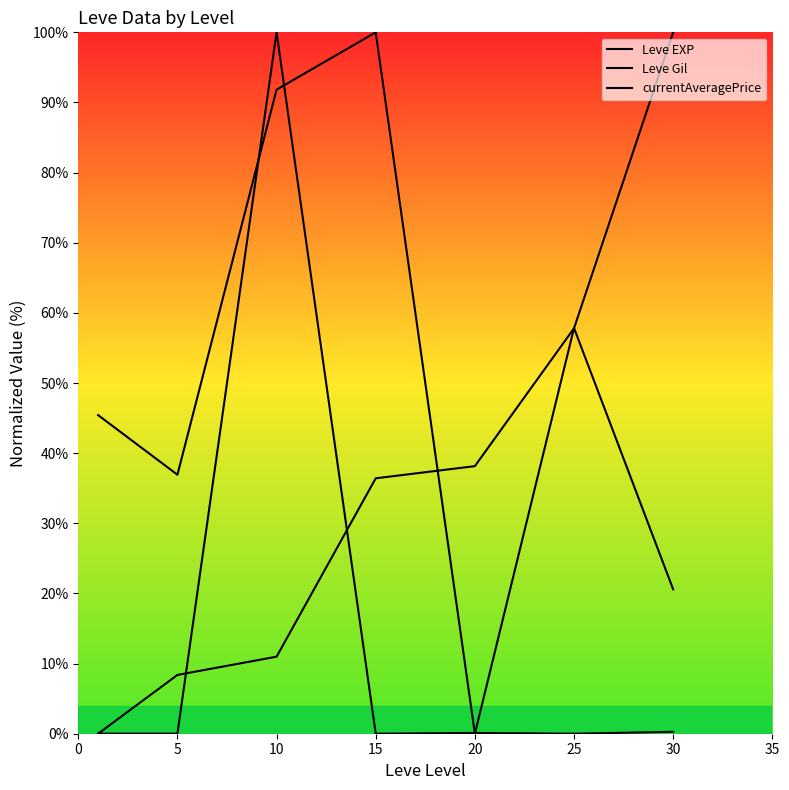

At 25, list the series in order from smallest to largest.

currentAveragePrice, Leve EXP, Leve Gil